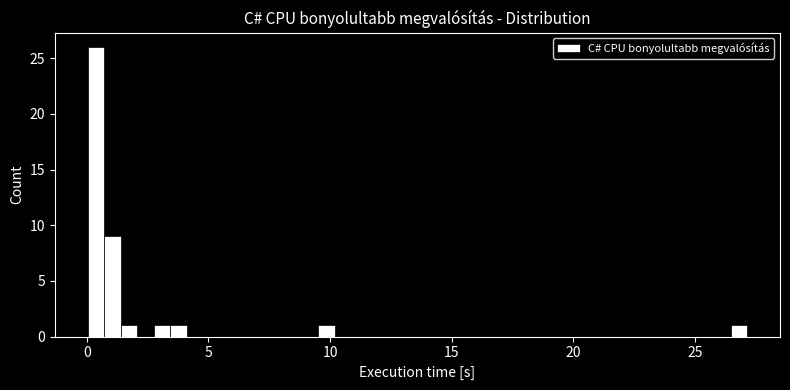

Read against the x-axis, roughly where is the centre of the tallest bar?

0.5